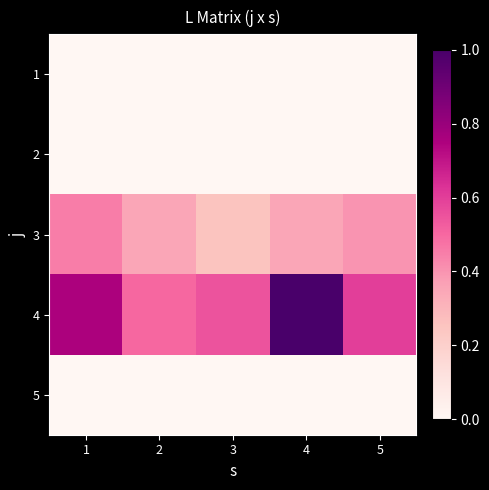

How many data points does each series have?

5